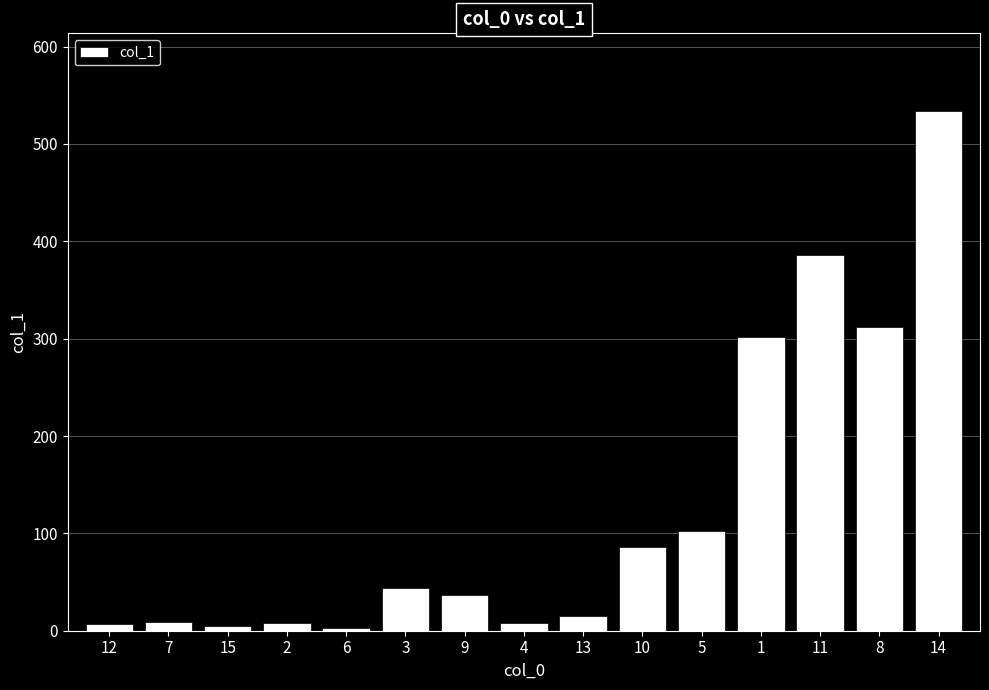

What is the difference between the second highest and second lowest values?

381.8